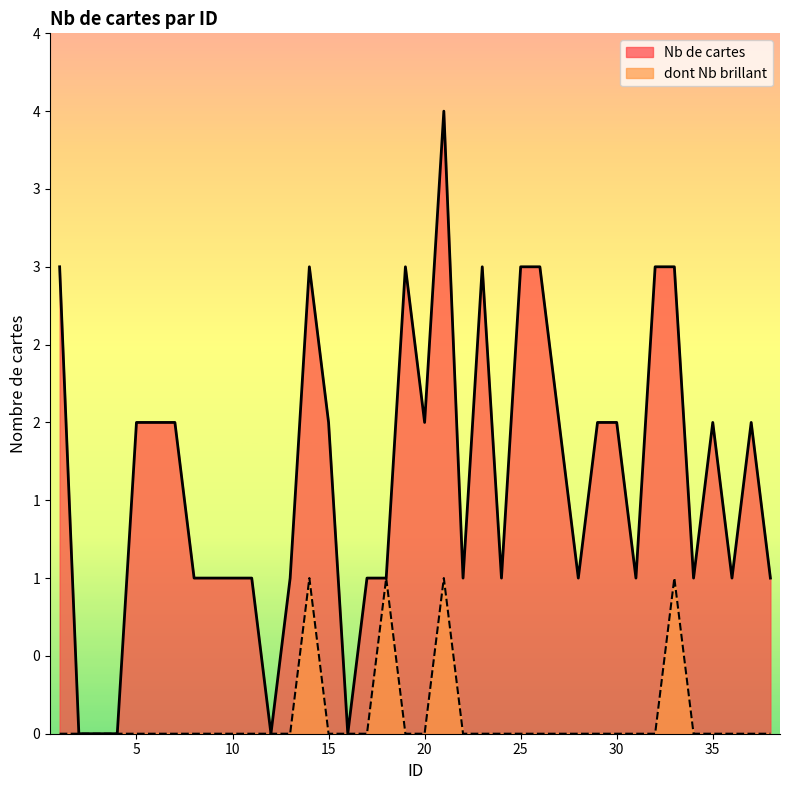

True or false: dont Nb brillant has a value of 0 at 26.

False